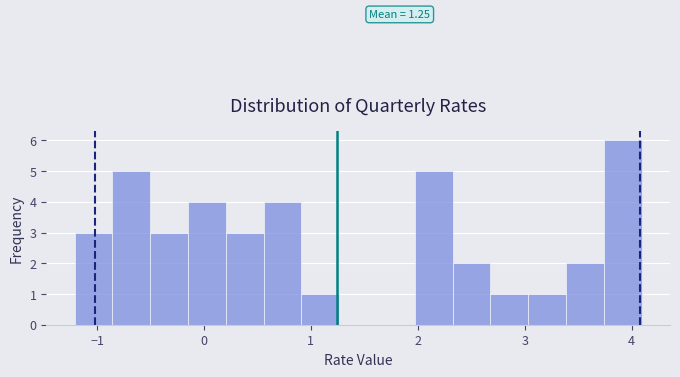

Read against the x-axis, roughly where is the centre of the tallest bar?

3.9